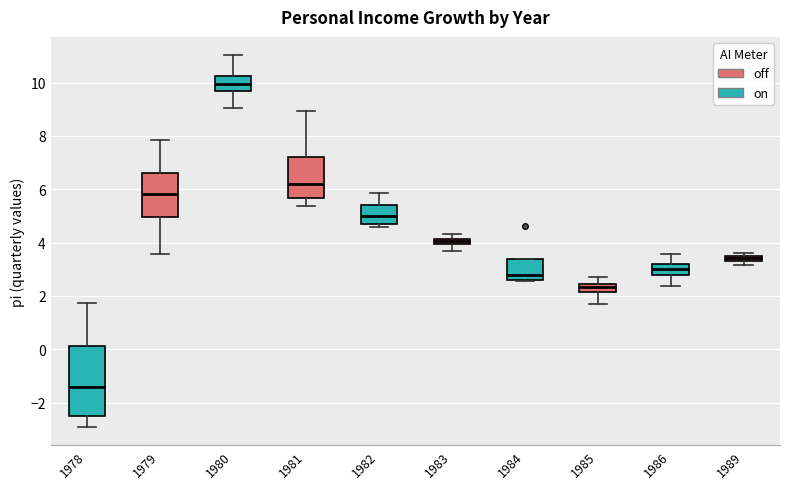

Where is the upper edge of the box at x = 1989 on the y-axis? The values are not printed on the chart, so give them approximately, as read against the axis.

3.6